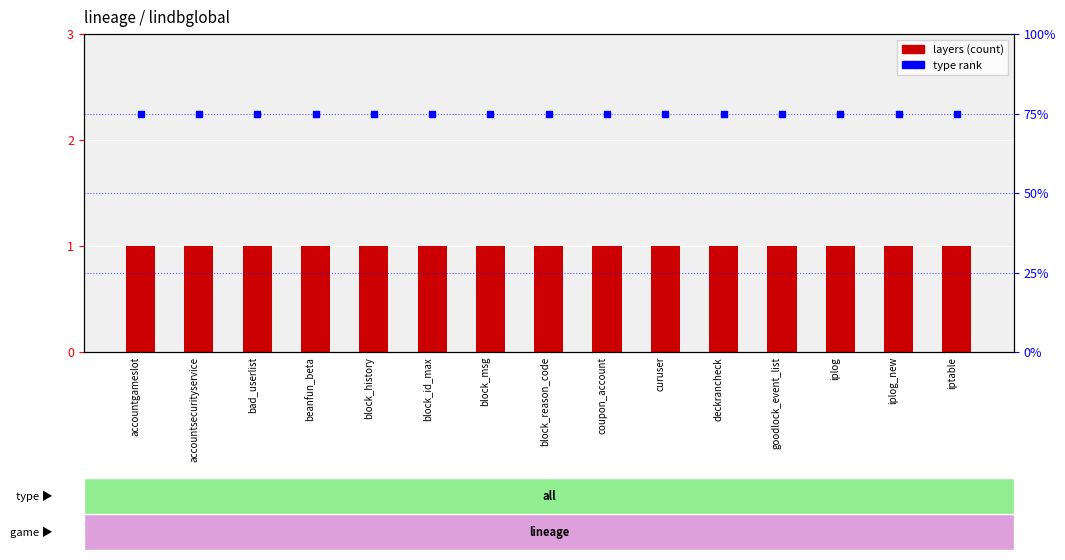

Which series has the widest spread of Y values?

layers